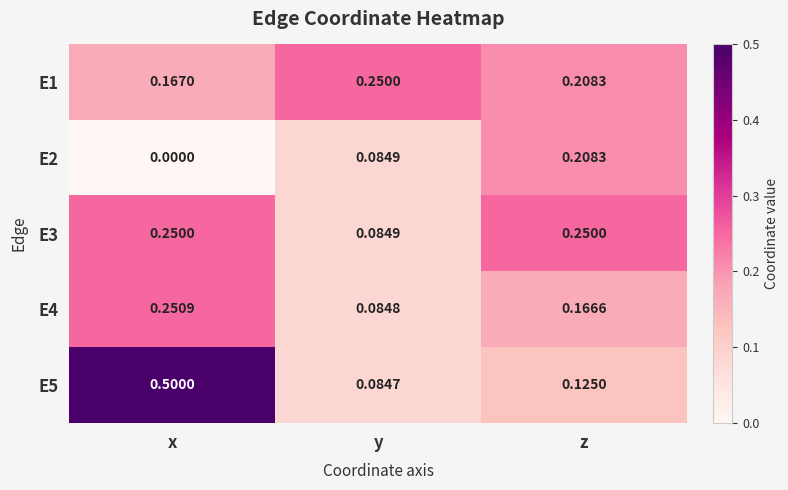

What is the total value across all series at y?

0.6